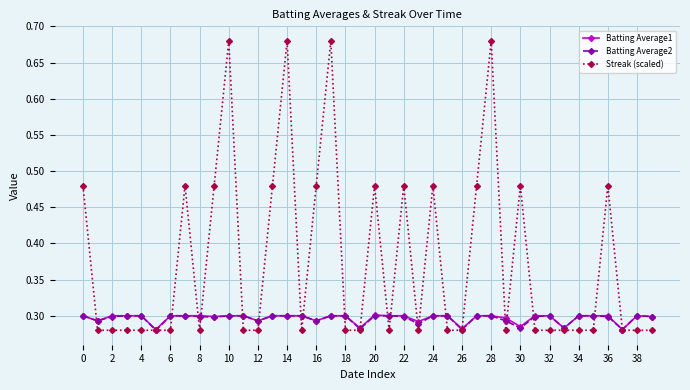

At how many categories does at least one series exceed 0?

40